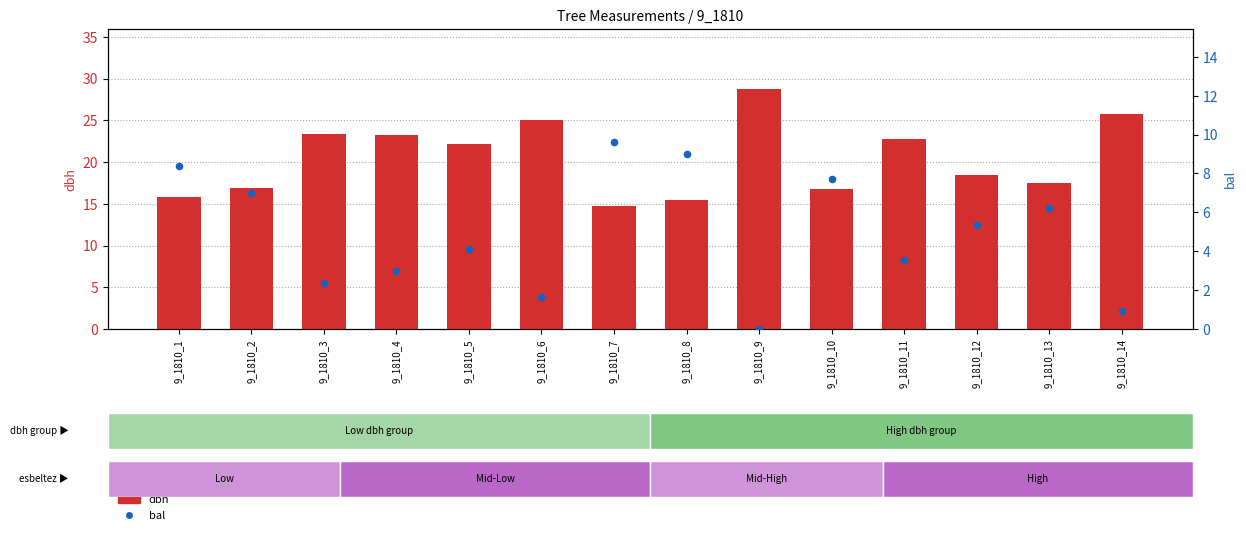

Is the value of dbh at 9_1810_11 greater than the value of bal at 9_1810_4?

Yes